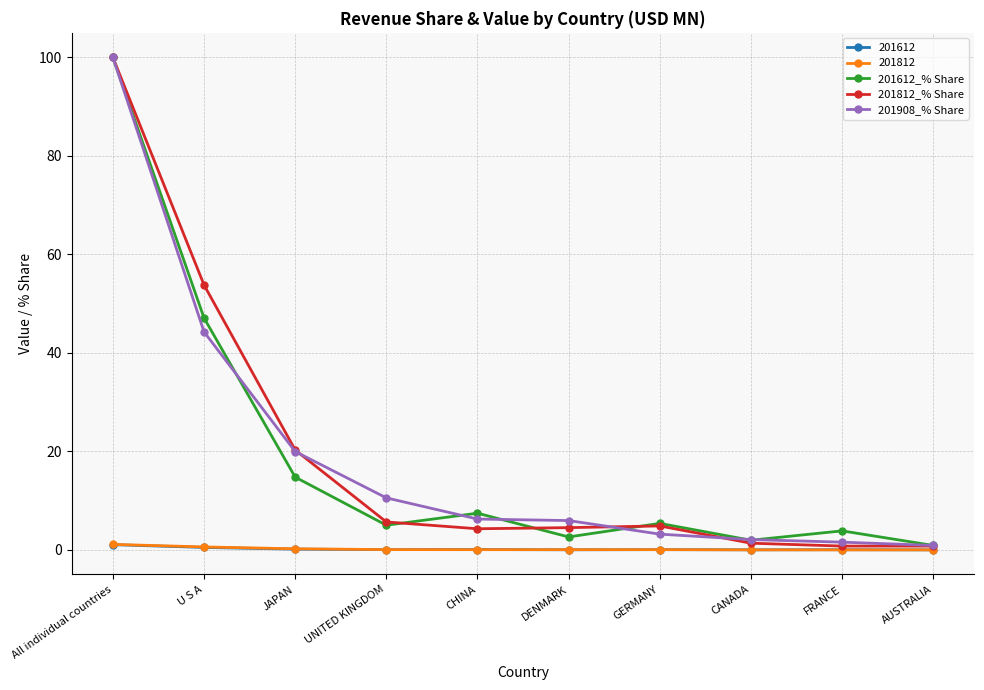

What is the difference between the 201908_% Share values at UNITED KINGDOM and JAPAN?

9.4